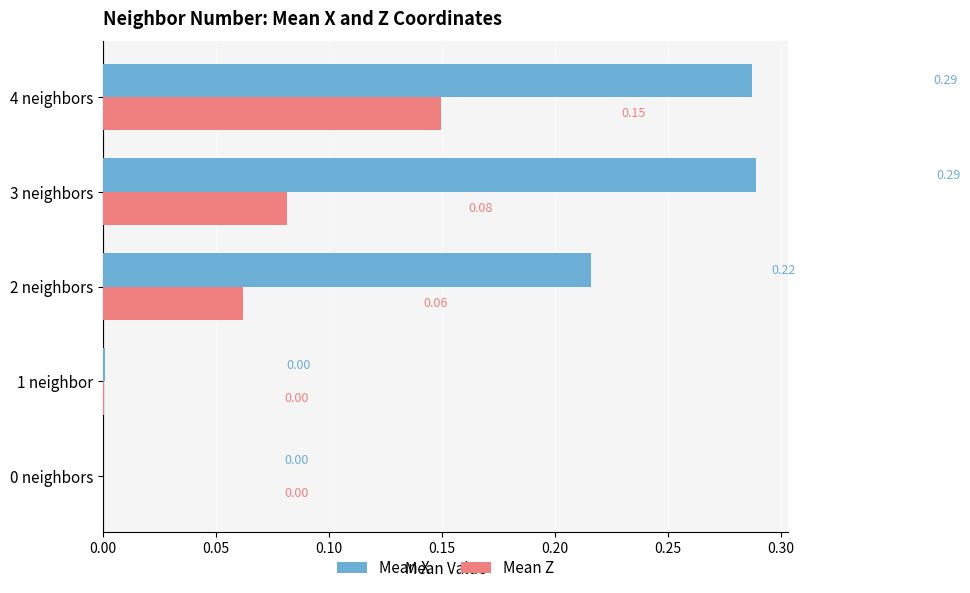

At which category is the sum across all series the highest?

4 neighbors